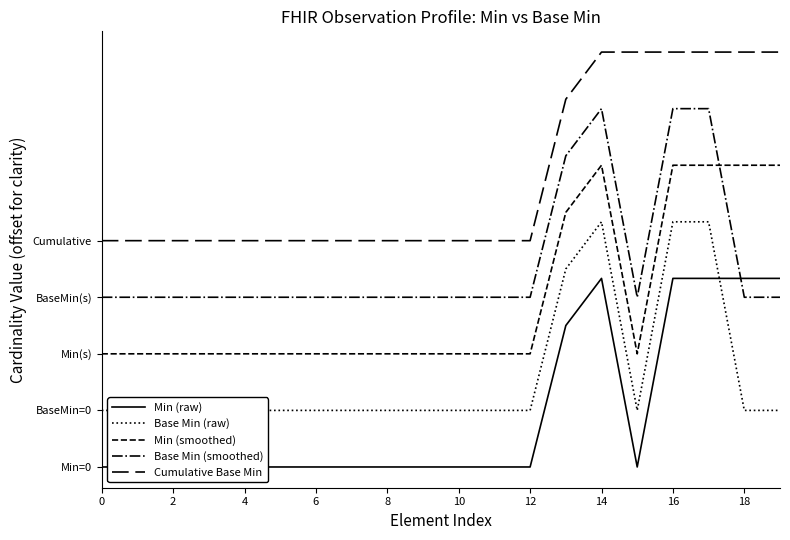

True or false: Min (smoothed) and Base Min (smoothed) cross at least once.

True